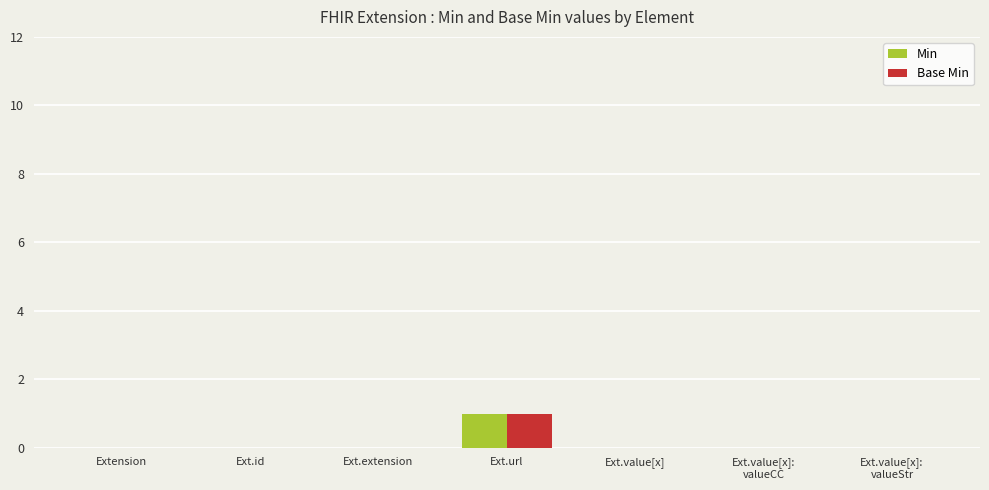

At which label does Base Min reach its peak?

Ext.url